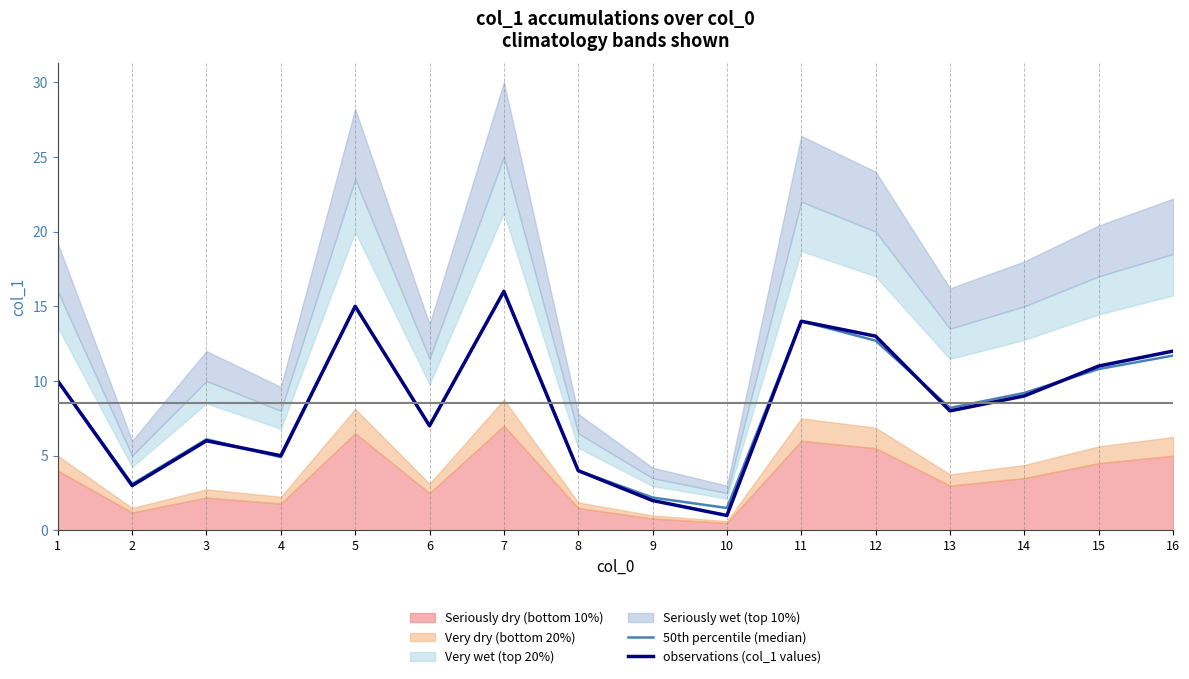

The value of observations (col_1 values) at 7 is 10.2. True or false?

False